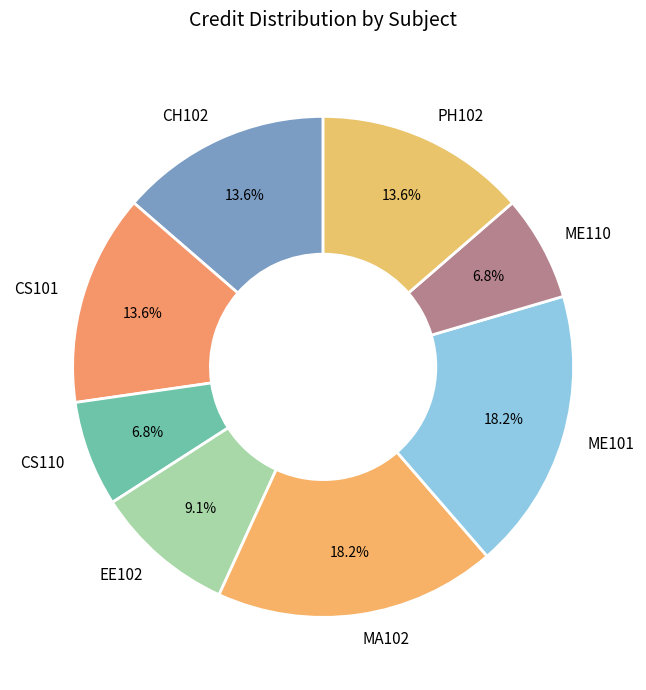

True or false: PH102 accounts for 8% of the total.

False